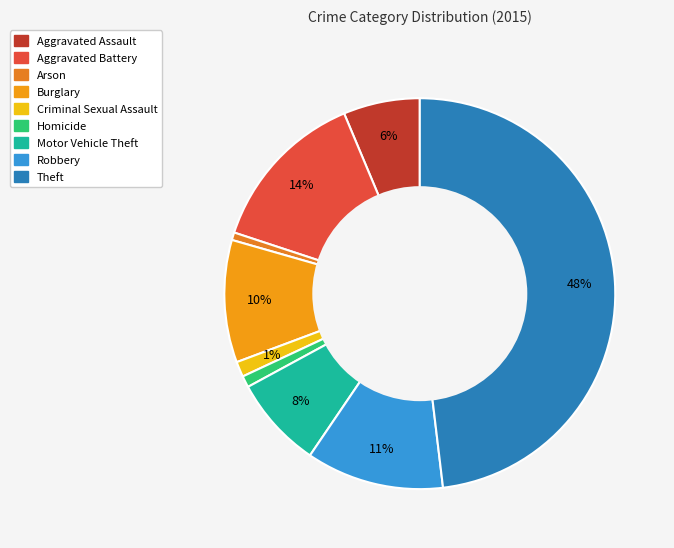

To the nearest percent, what portion does Aggravated Battery represent?

14%